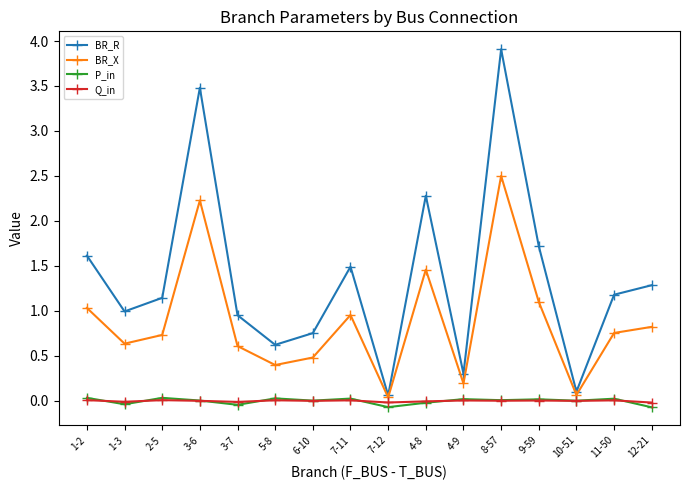

What is the difference between the second highest and minimum values in the P_in series?

0.1